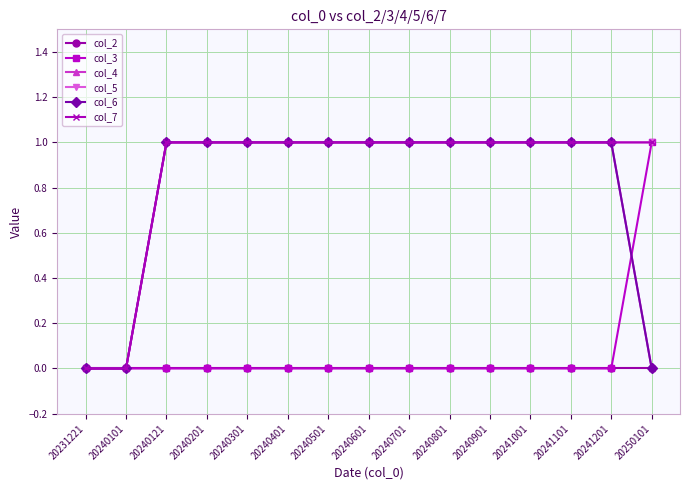

True or false: col_5 and col_7 cross at least once.

False